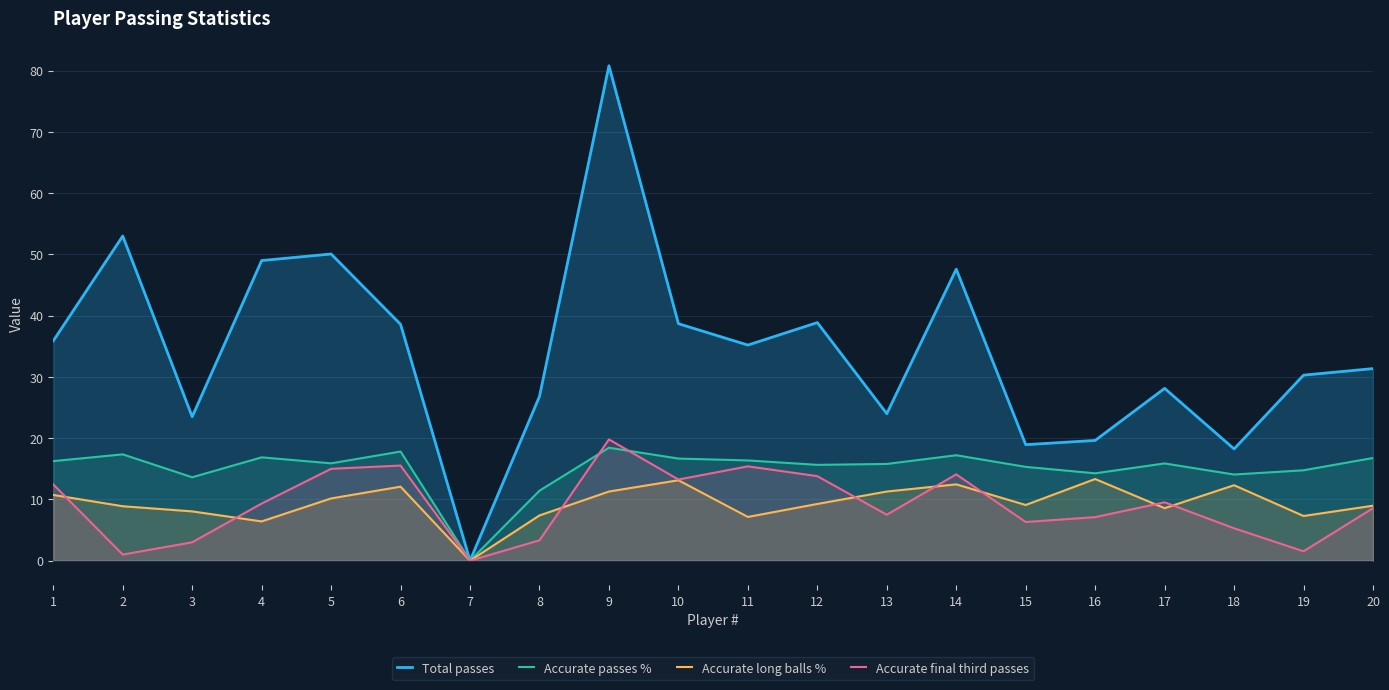

The Accurate final third passes series shows 8.6 at 20. True or false?

True